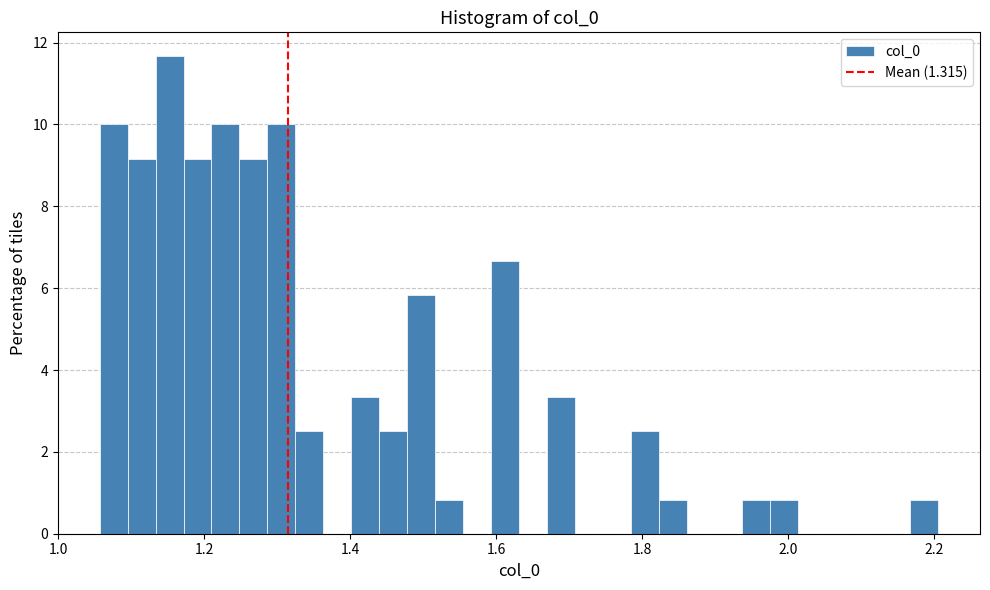

Read against the x-axis, roughly where is the centre of the tallest bar?

1.16